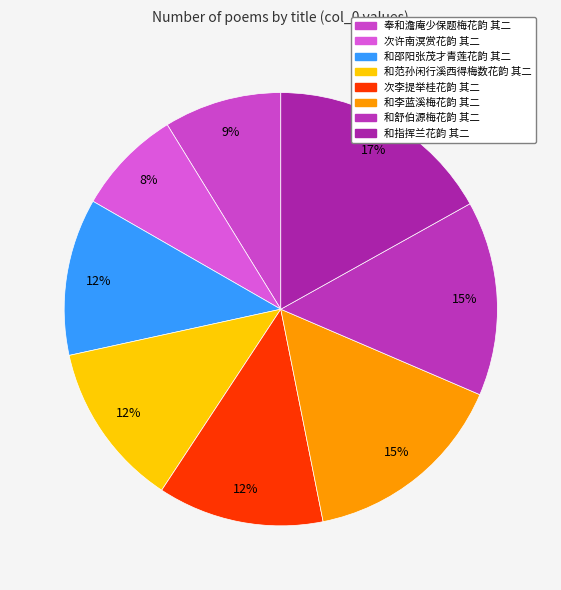

Is there any slice that represents more than half of the pie?

No